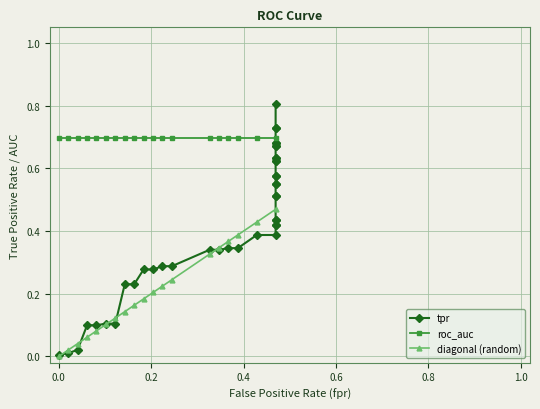

Which series has the largest range (max minus min)?

tpr